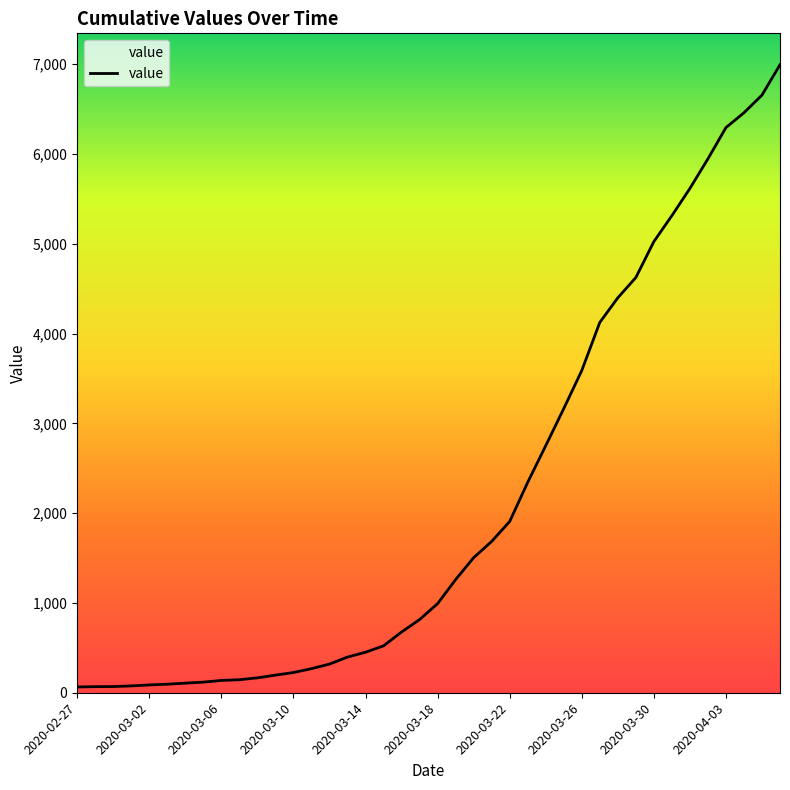

What is the greatest value displayed?

6994